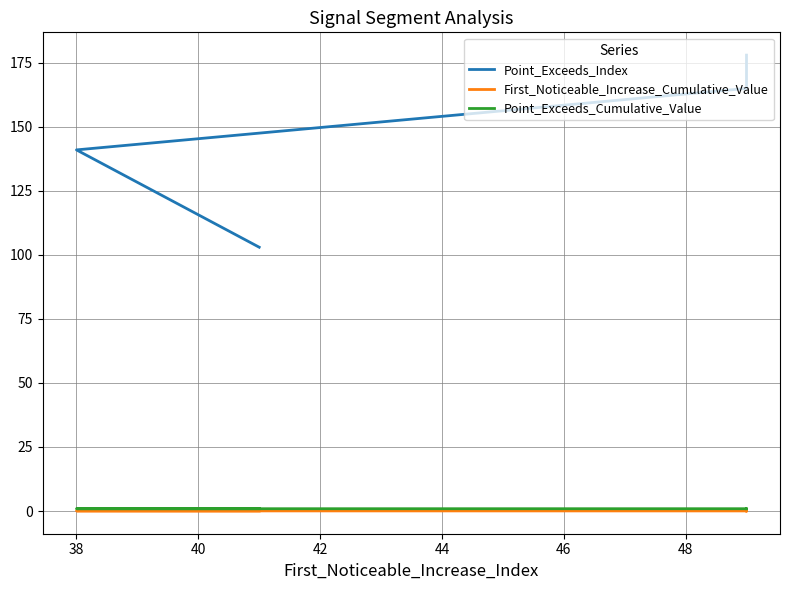

Does the chart display data point markers on the line(s)?

No